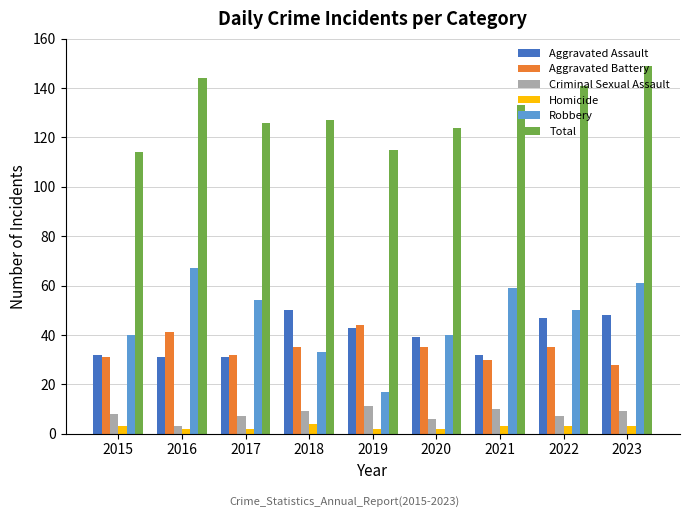

Between 2019 and 2022, which series saw the biggest shift?

Robbery